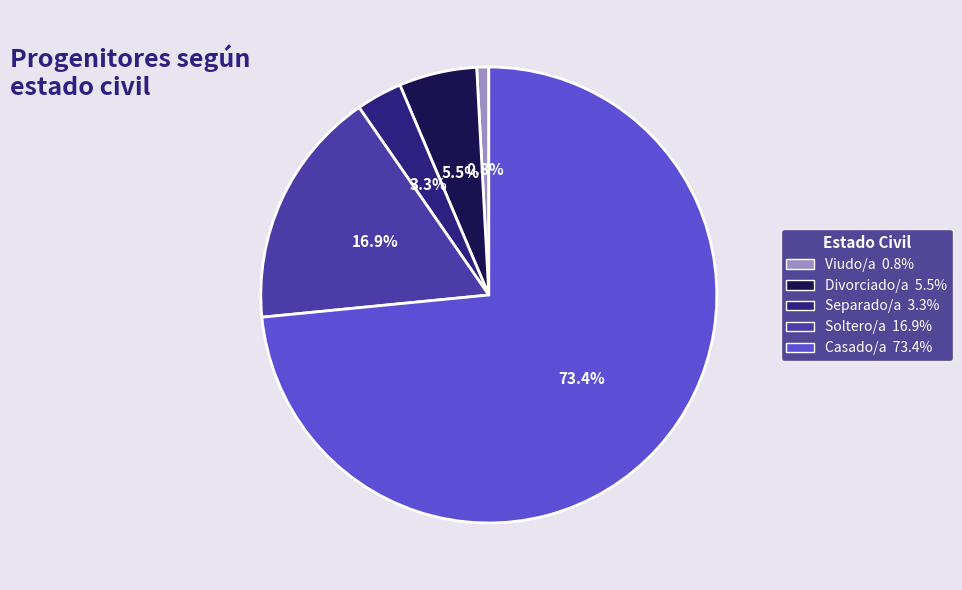

Which category has the smallest portion of the pie?

Viudo/a